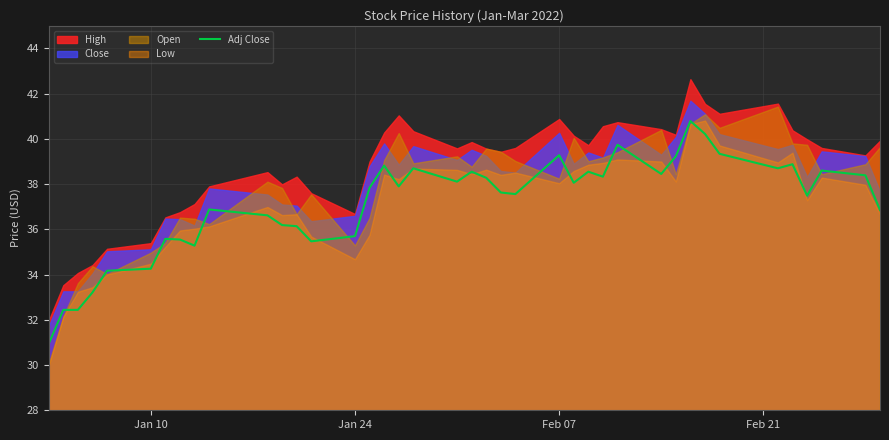

What is the maximum value for Adj Close?

40.8